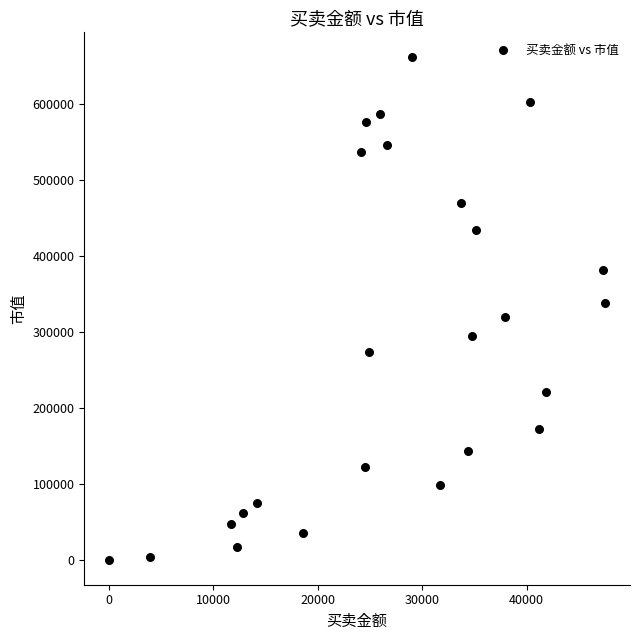

What is the range of Y values (max minus min)?

661850.5